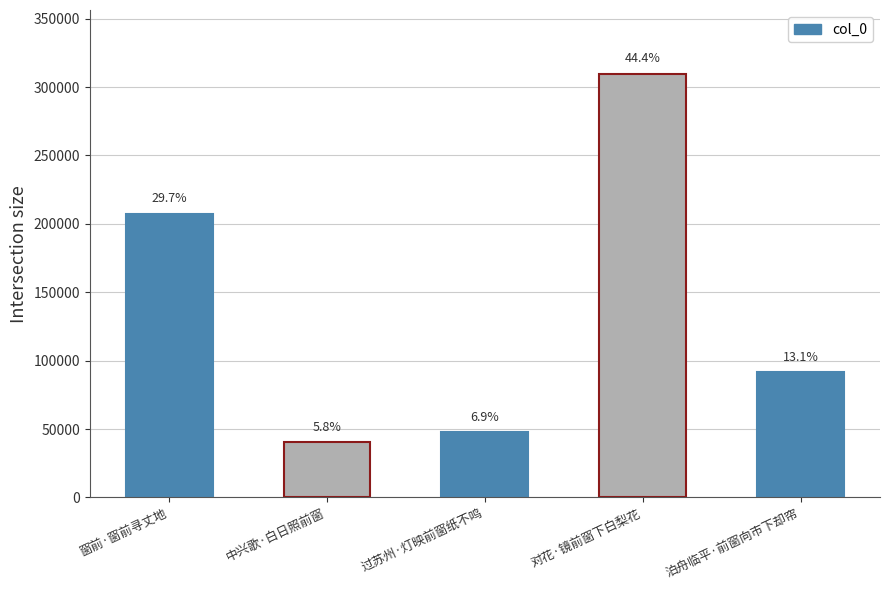

Read the value at 中兴歌·白日照前窗, to the nearest 50.

40450